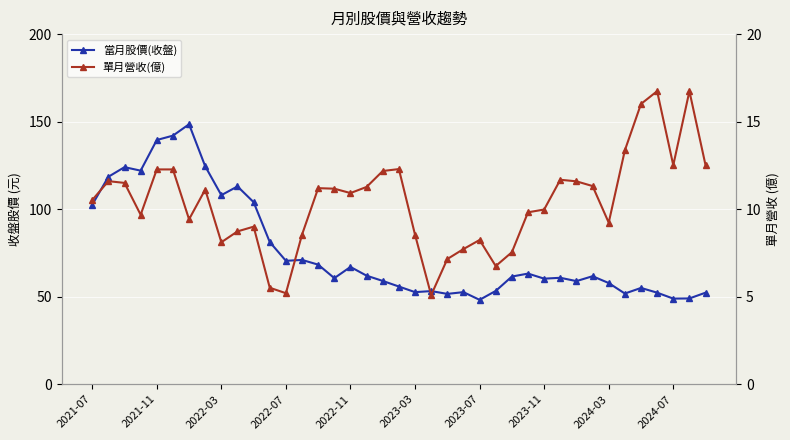

Reading left to right, list all the values displayed in this chart.

當月股價(收盤): 102.5	118.5	124.0	122.0	139.5	142.0	148.5	124.5	108.0	113.0	104.0	81.2	70.5	71.0	68.3	60.6	67.0	62.0	59.0	55.8	52.6	53.2	51.6	52.6	48.2	53.3	61.5	63.2	60.3	60.8	58.9	61.7	57.8	51.8	55.0	52.3	48.9	49.0	52.3
單月營收(億): 10.5	11.6	11.5	9.7	12.3	12.3	9.4	11.1	8.1	8.7	9.0	5.5	5.2	8.6	11.2	11.2	10.9	11.3	12.2	12.3	8.5	5.1	7.2	7.7	8.2	6.8	7.5	9.8	10.0	11.7	11.6	11.3	9.2	13.4	16.0	16.7	12.5	16.7	12.5